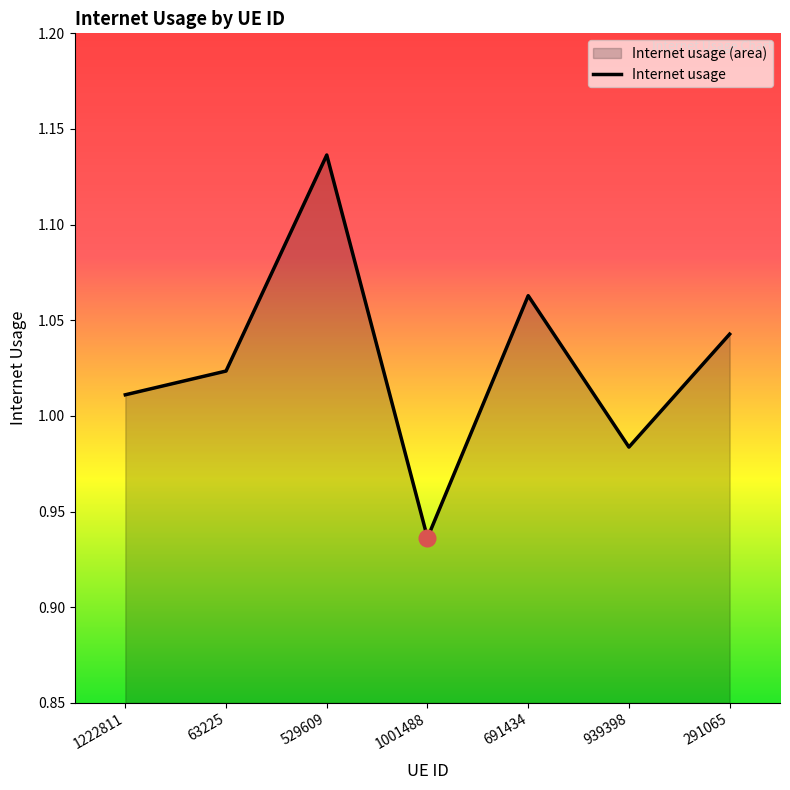

What is the label of the 2nd point from the left?

63225